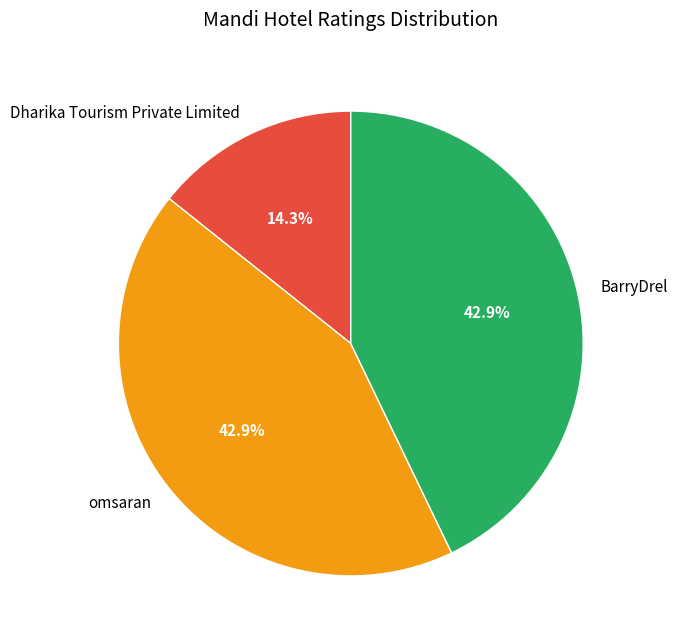

What is the ratio of the value at BarryDrel to the value at Dharika Tourism Private Limited?

3.0